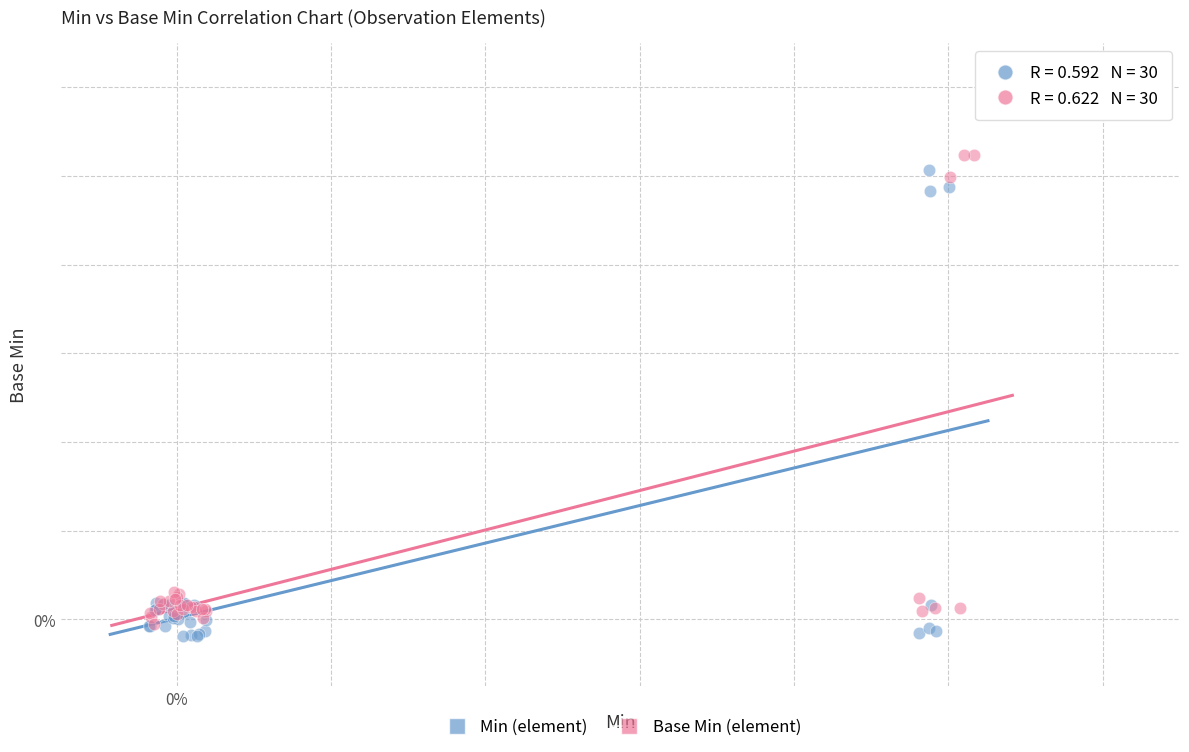

Which series reaches the minimum Y coordinate?

Min (element)